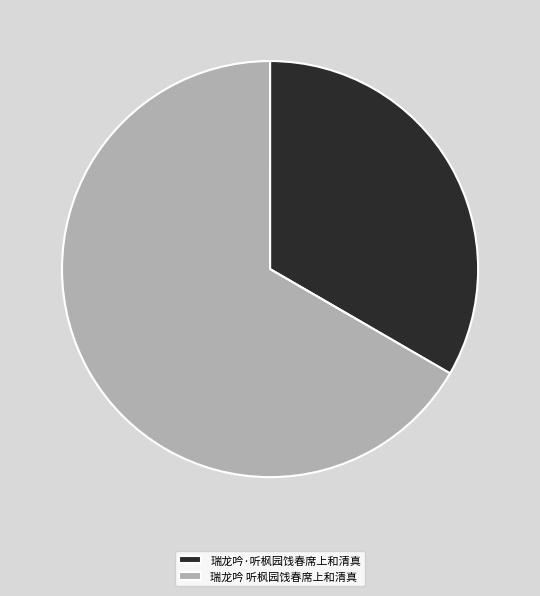

Which slice is the largest?

瑞龙吟 听枫园饯春席上和清真